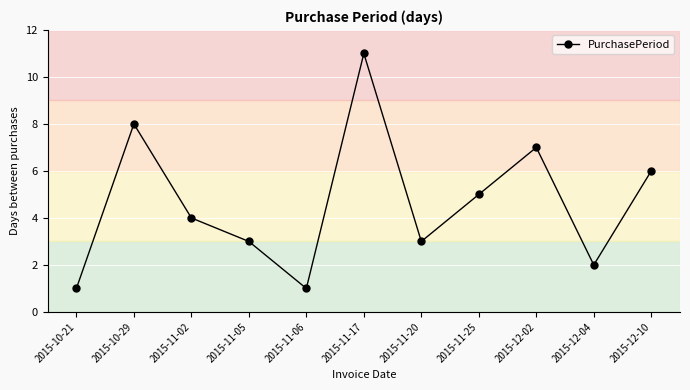

True or false: the data has more than 0 interior local peaks.

True